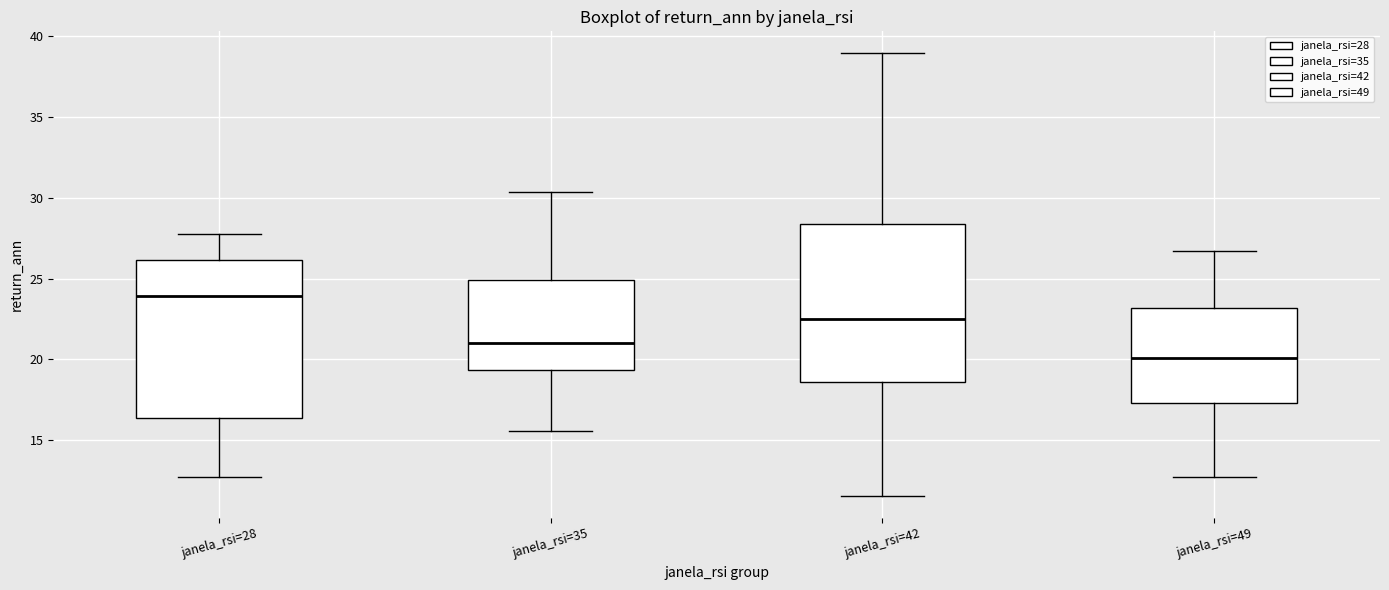

Which box has the highest median line?

janela_rsi=28